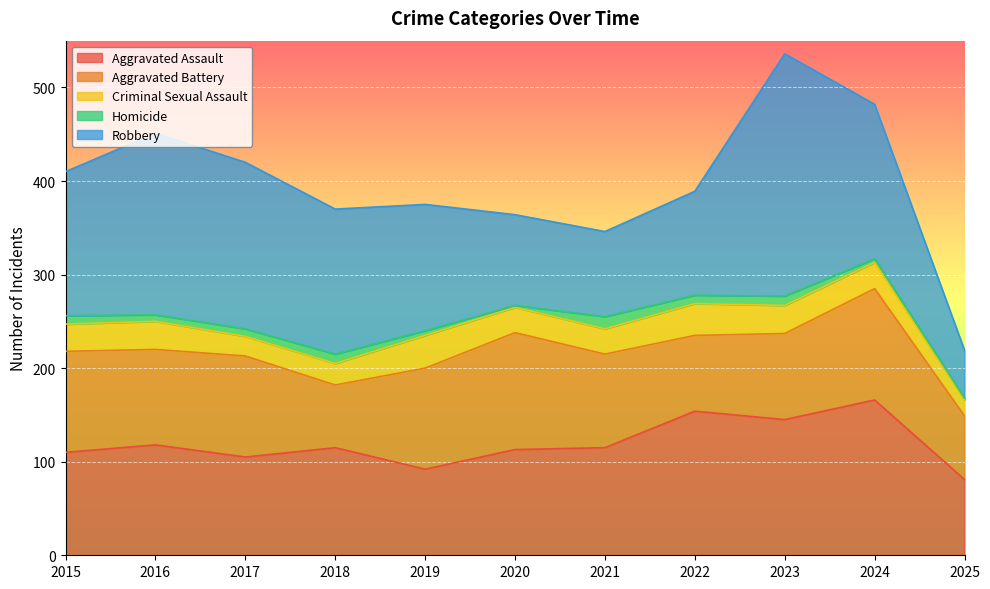

Reading left to right, list all the values displayed in this chart.

Aggravated Assault: 110	118	105	115	92	113	115	154	145	166	81
Aggravated Battery: 108	102	108	67	108	125	100	81	92	119	68
Criminal Sexual Assault: 29	30	21	23	35	27	27	34	30	28	17
Homicide: 9	7	8	10	5	2	13	9	10	4	2
Robbery: 154	194	178	155	135	97	91	111	259	165	51